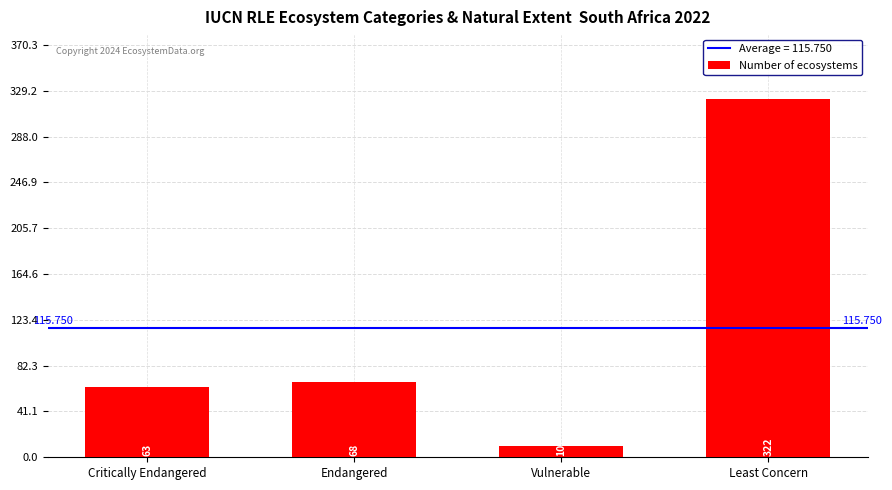

At which label is the value closest to 166?

Endangered